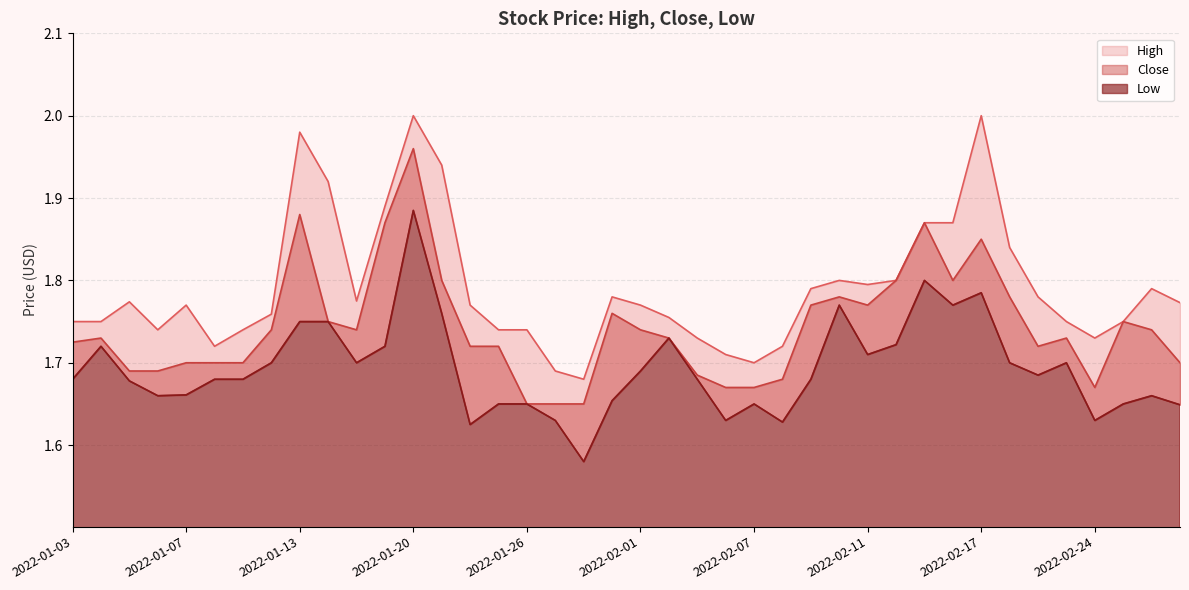

True or false: Low has more than 0 points higher than both neighbors.

True